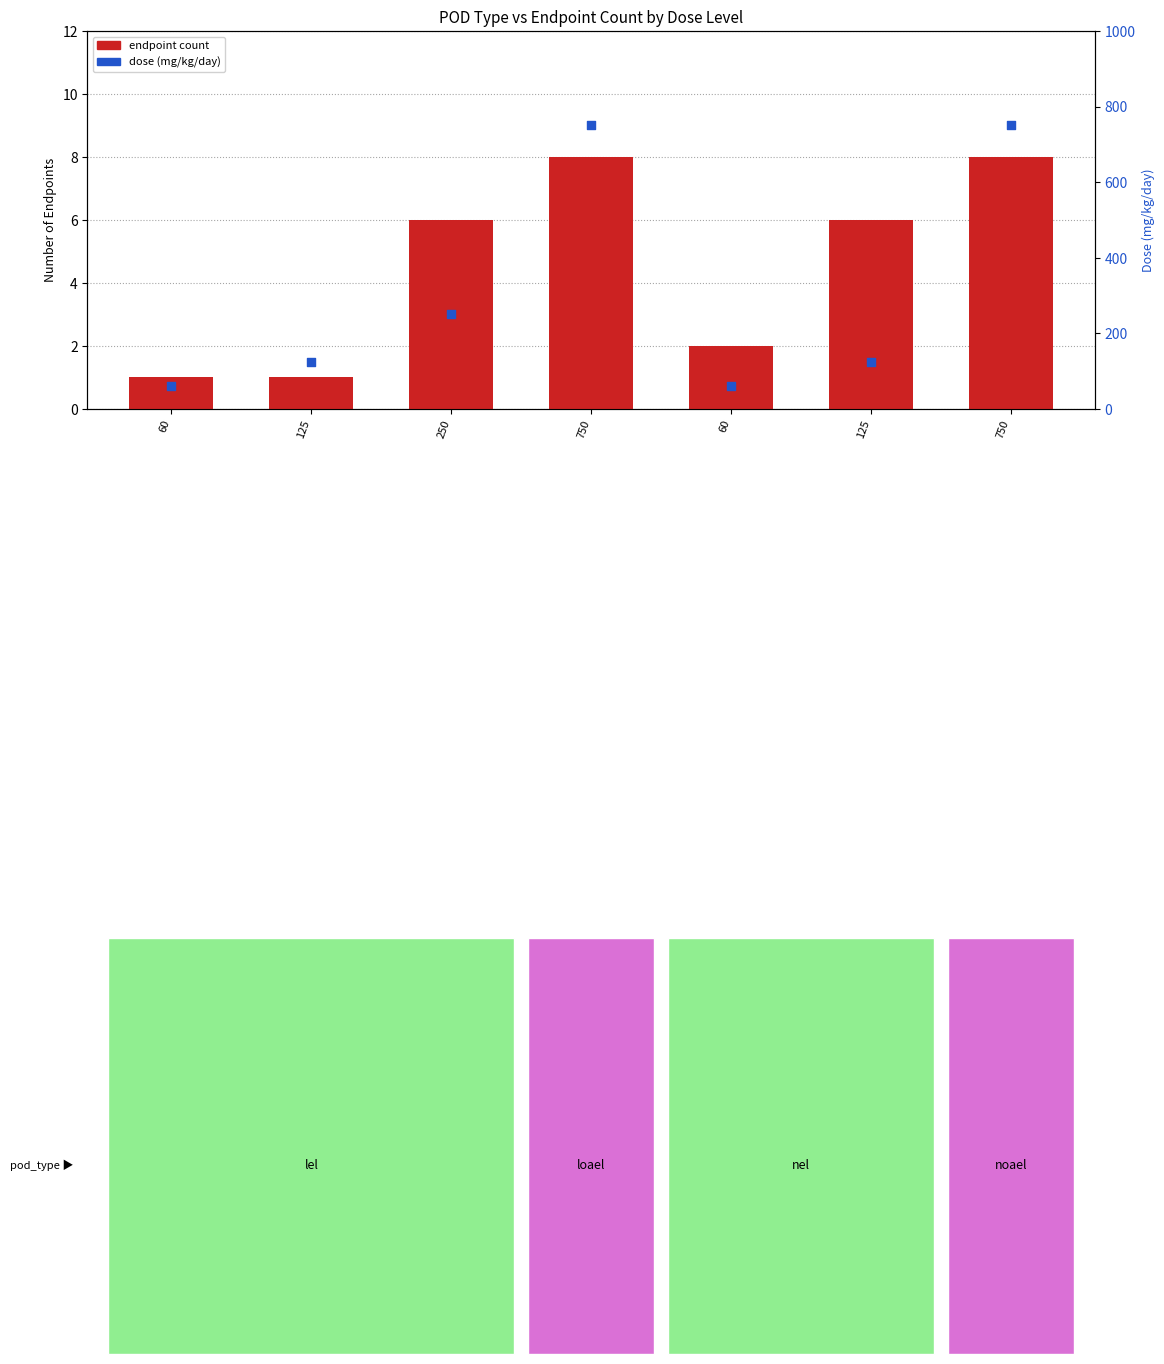

What are all the series names shown in the legend?

endpoint count, dose (mg/kg/day)